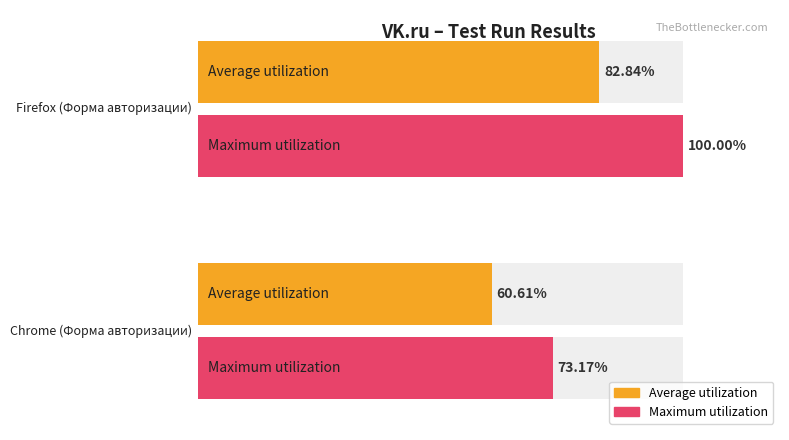

Between Firefox and Firefox, which series saw the biggest shift?

Average utilization